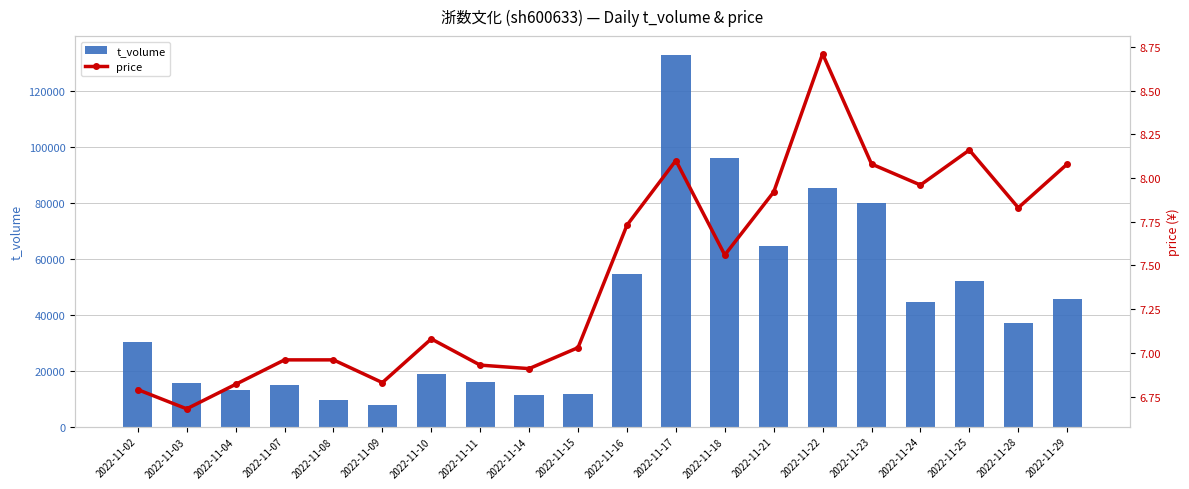

Rank the series by their maximum value, from highest to lowest.

t_volume, price